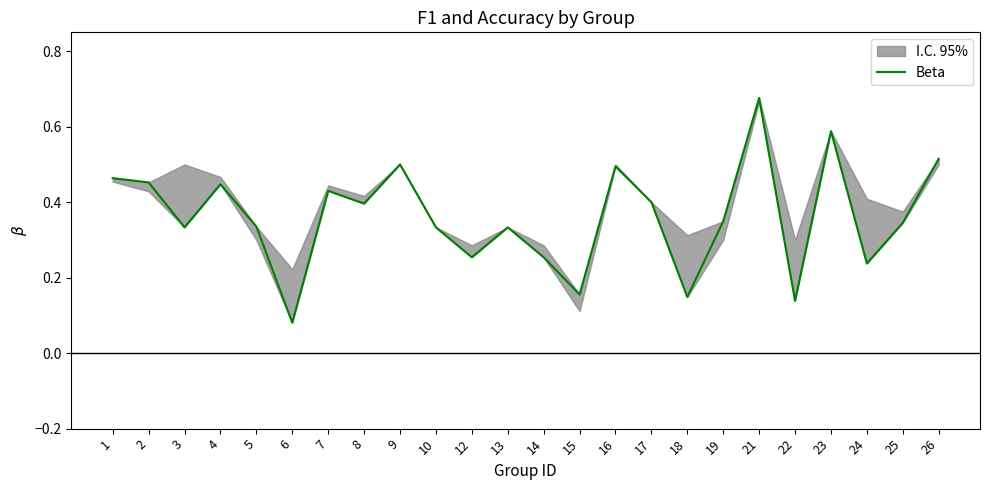

Reading left to right, list all the values displayed in this chart.

0.5	0.5	0.3	0.4	0.3	0.1	0.4	0.4	0.5	0.3	0.3	0.3	0.3	0.2	0.5	0.4	0.1	0.3	0.7	0.1	0.6	0.2	0.3	0.5